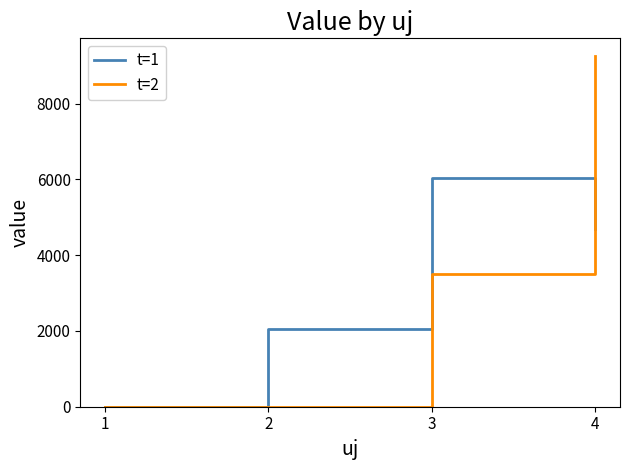

Count the number of categories in the chart.

4